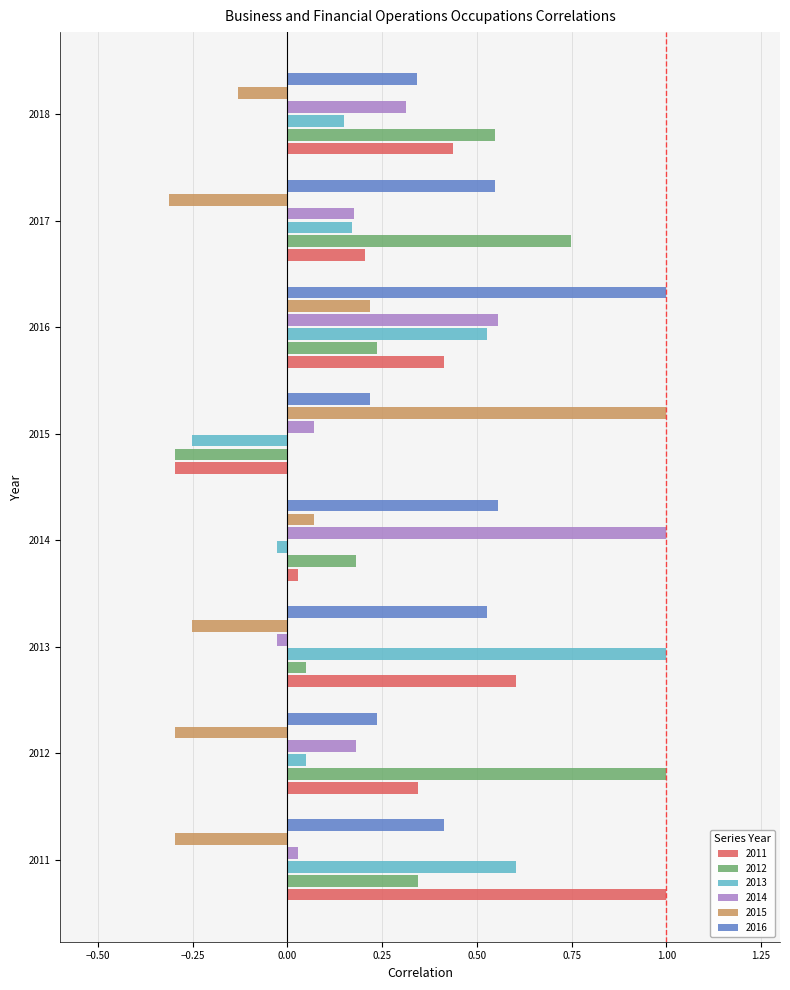

How many data points in 2013 are less than 0?

2